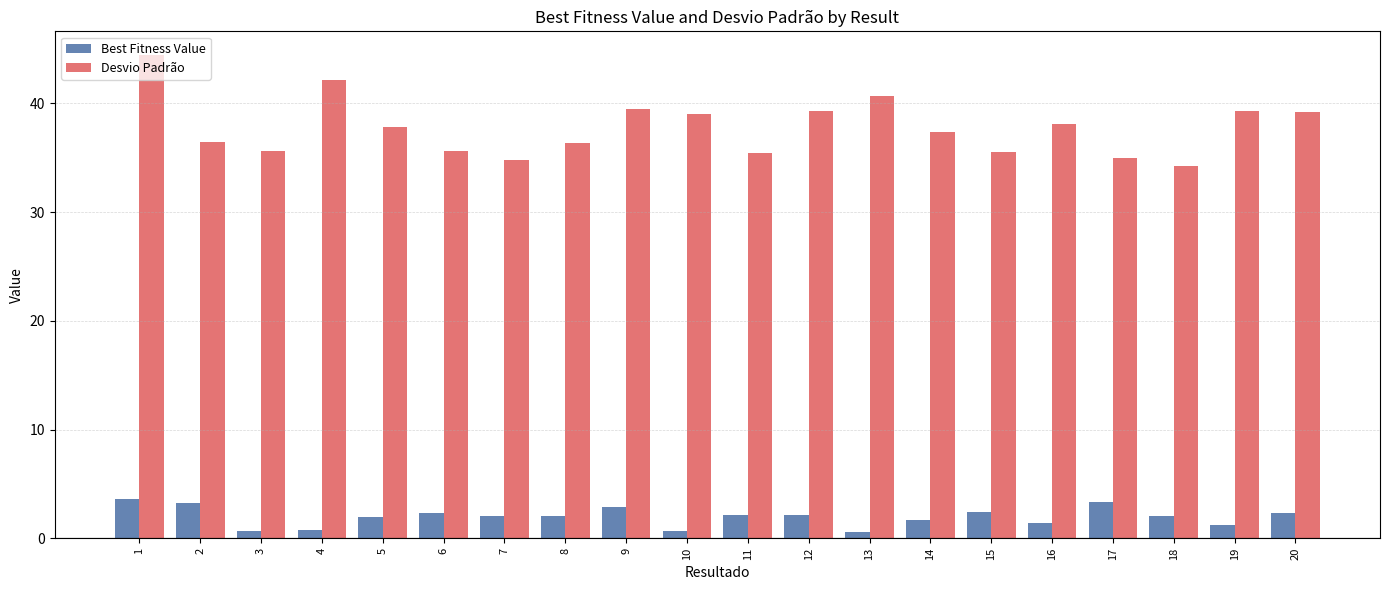

How many categories are shown in the chart?

20